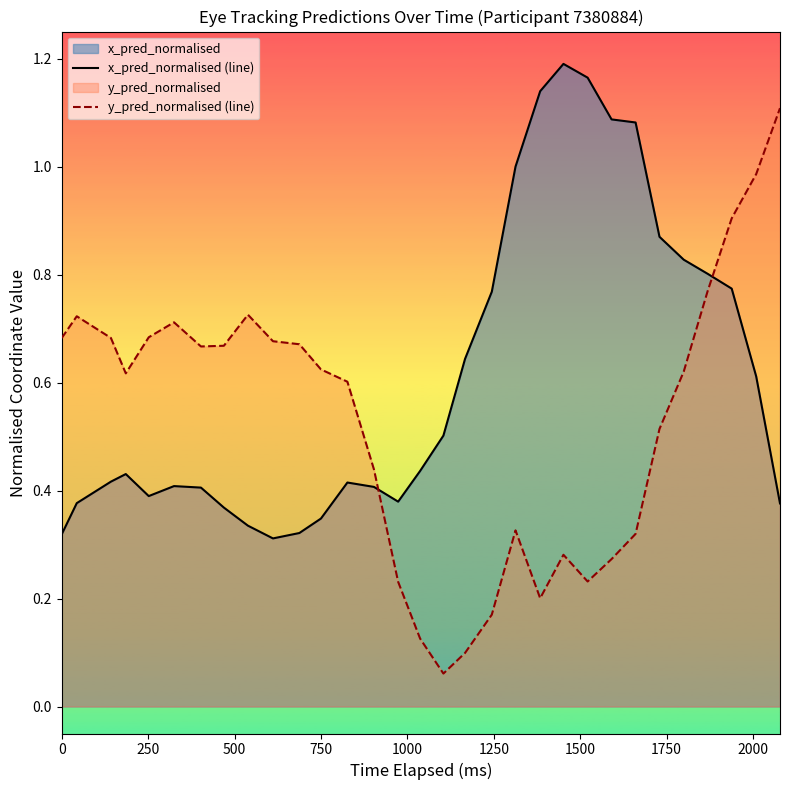

True or false: x_pred_normalised (line) has more than 0 points higher than both neighbors.

True